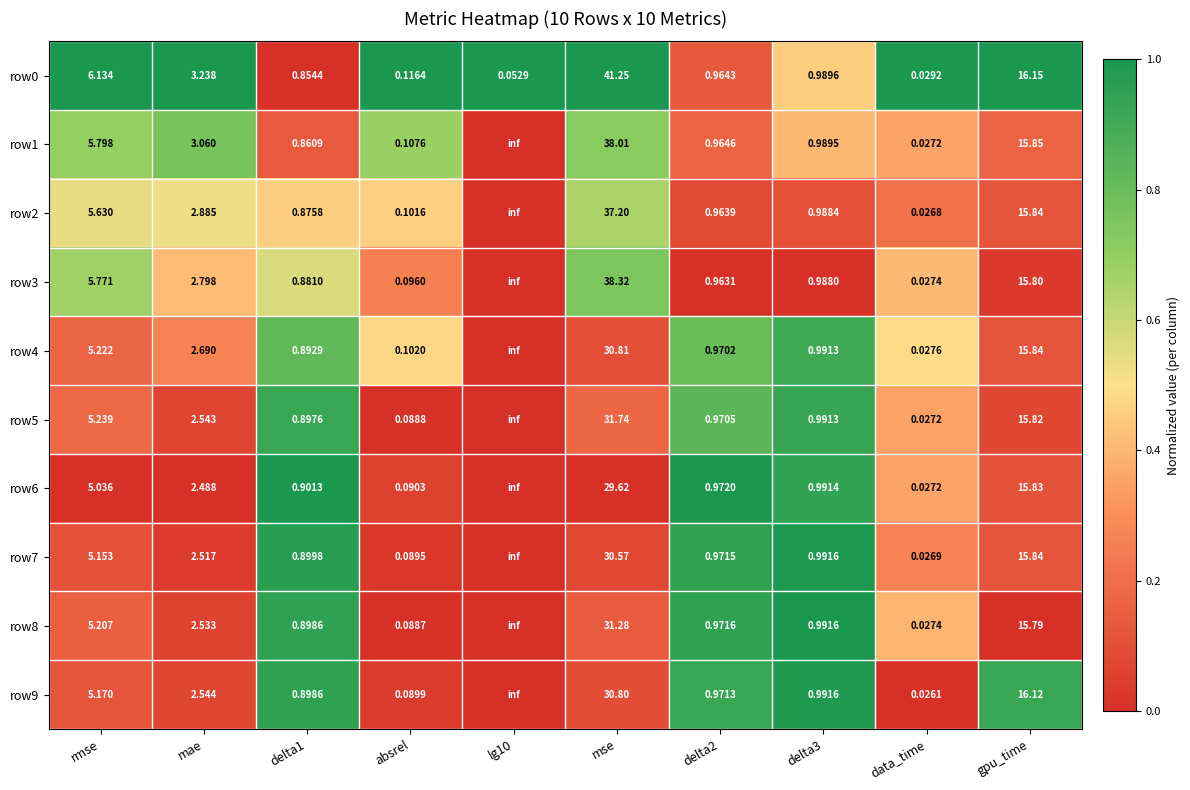

At mse, list the series in order from largest to smallest.

row0, row3, row1, row2, row5, row8, row4, row9, row7, row6